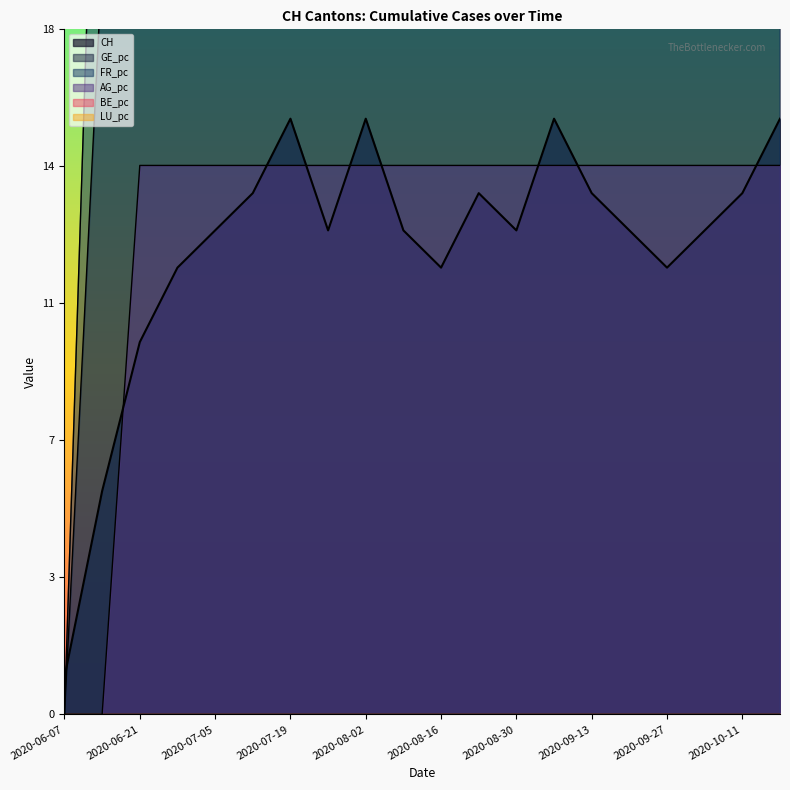

True or false: GE_pc and AG_pc intersect in this chart.

False